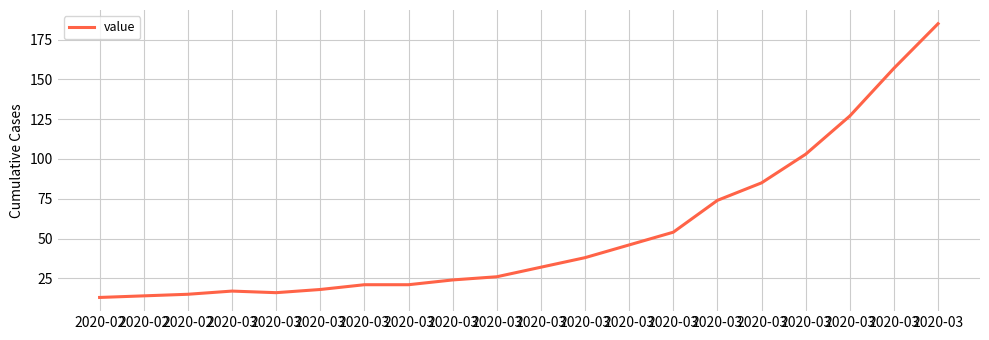

Reading right to left, transcribe all the data shown in this chart.

185	157	127	103	85	74	54	46	38	32	26	24	21	21	18	16	17	15	14	13